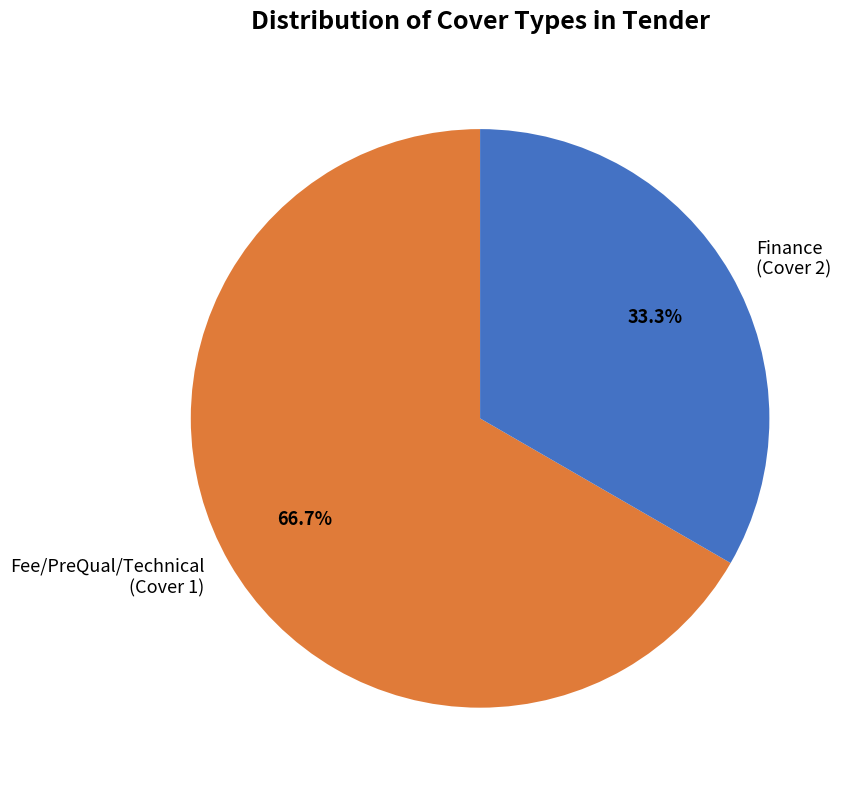

Which slice is the smallest?

Finance (Cover 2)